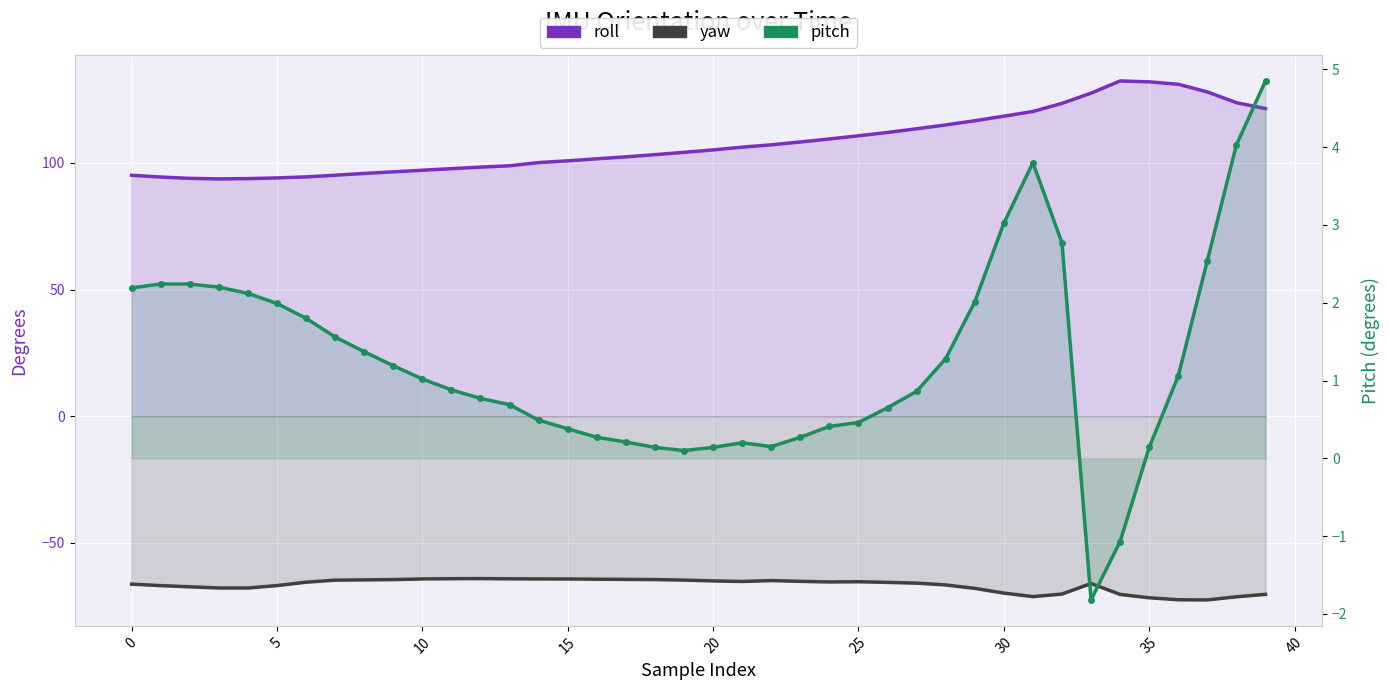

How many values in pitch are above zero?

38